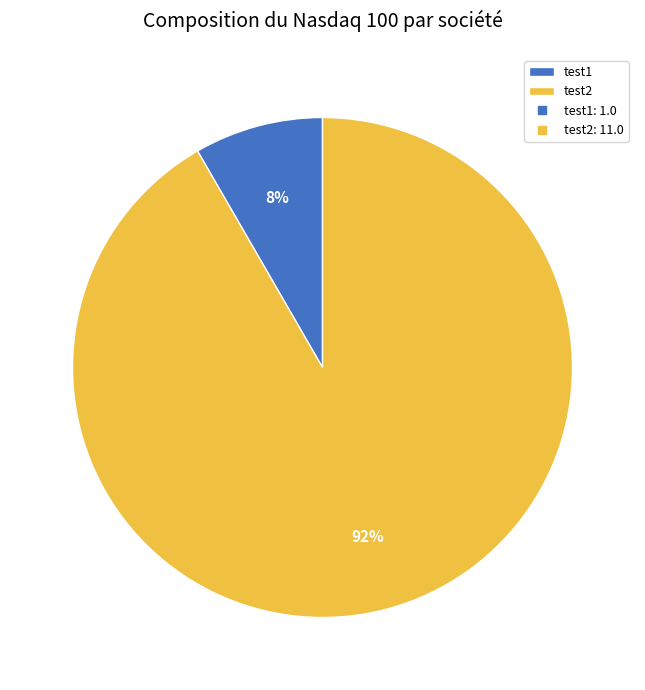

True or false: test2 accounts for 92% of the total.

True